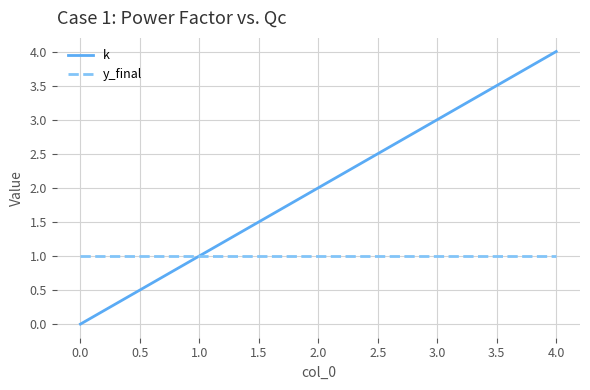

The value of y_final at 0.0 is 0. True or false?

False